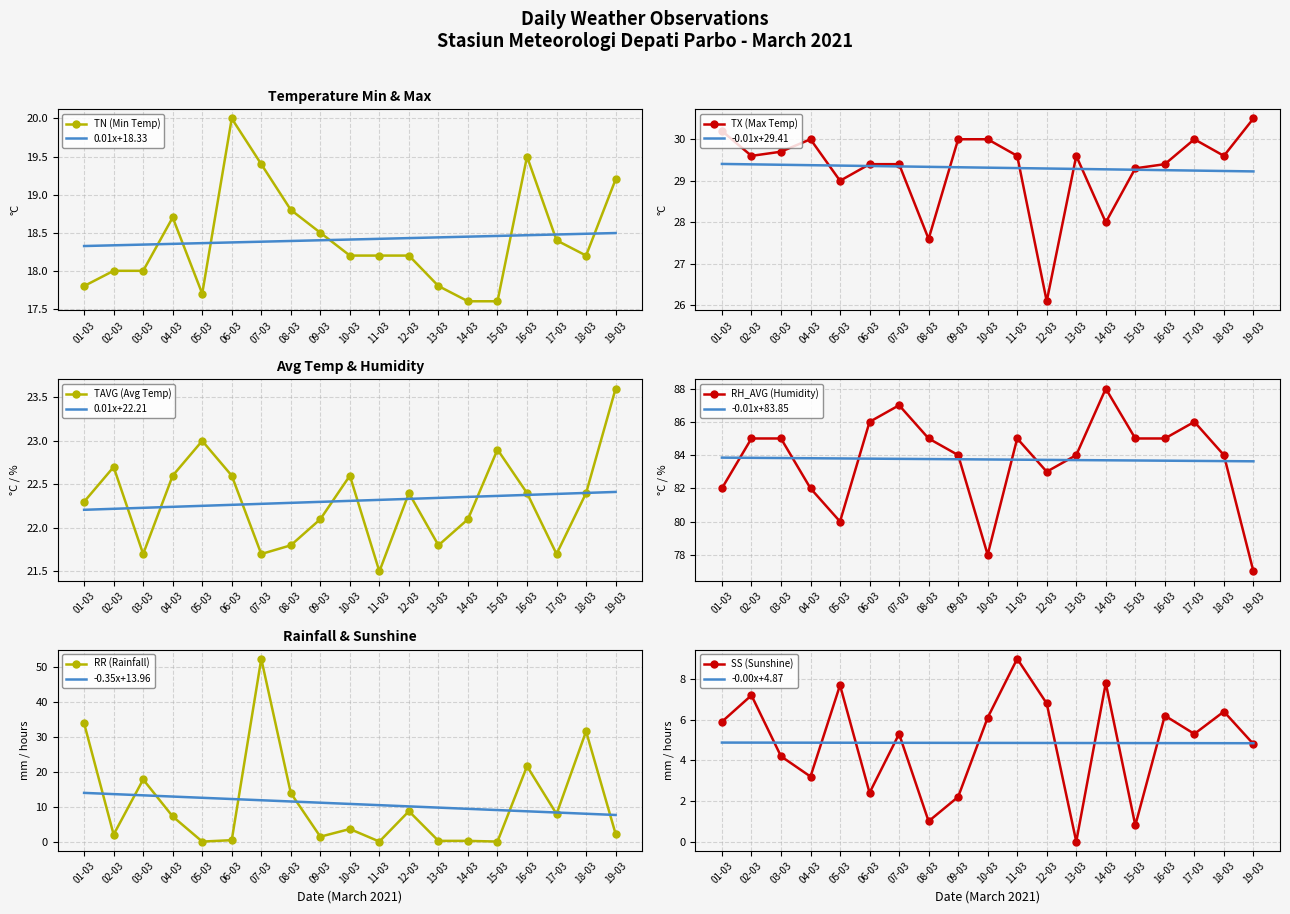

True or false: RH_AVG and TAVG intersect in this chart.

False